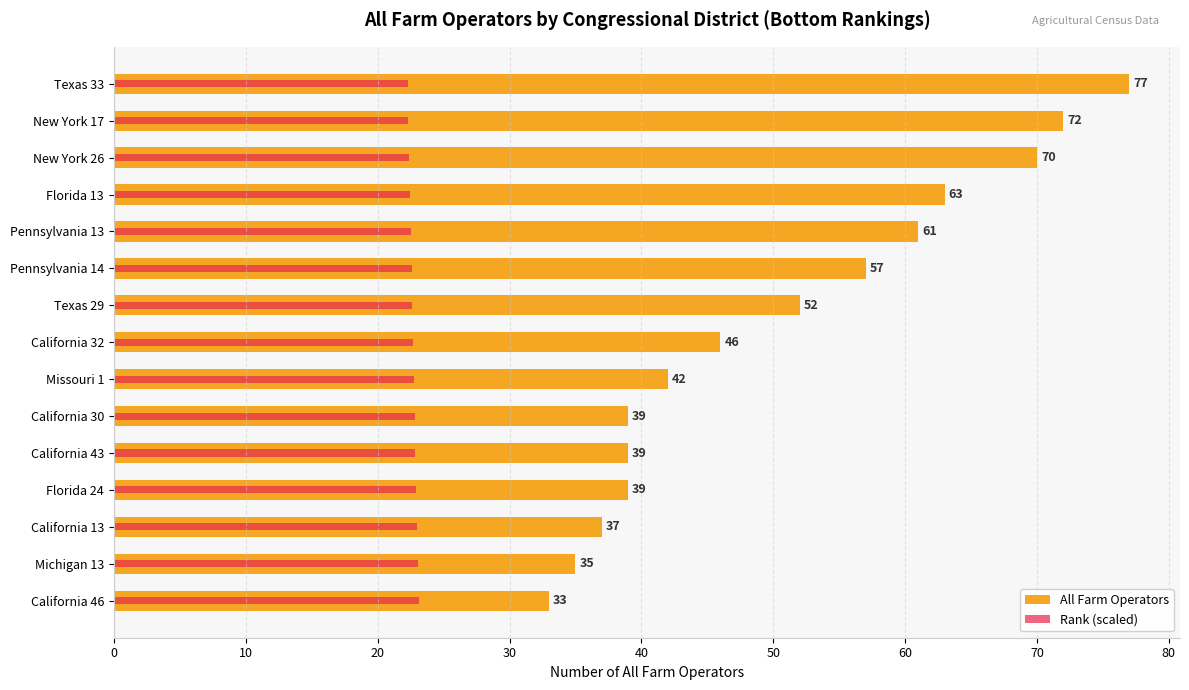

Count the number of data series in this chart.

2